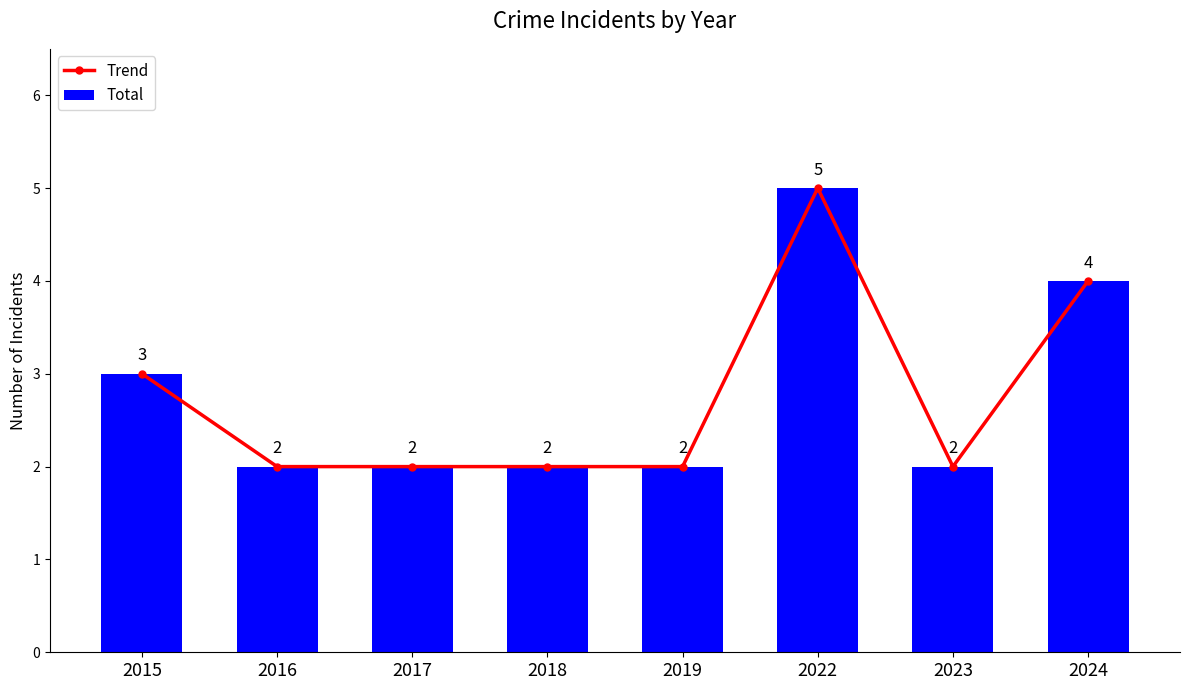

List the series in order of their peak value, highest first.

Trend, Total